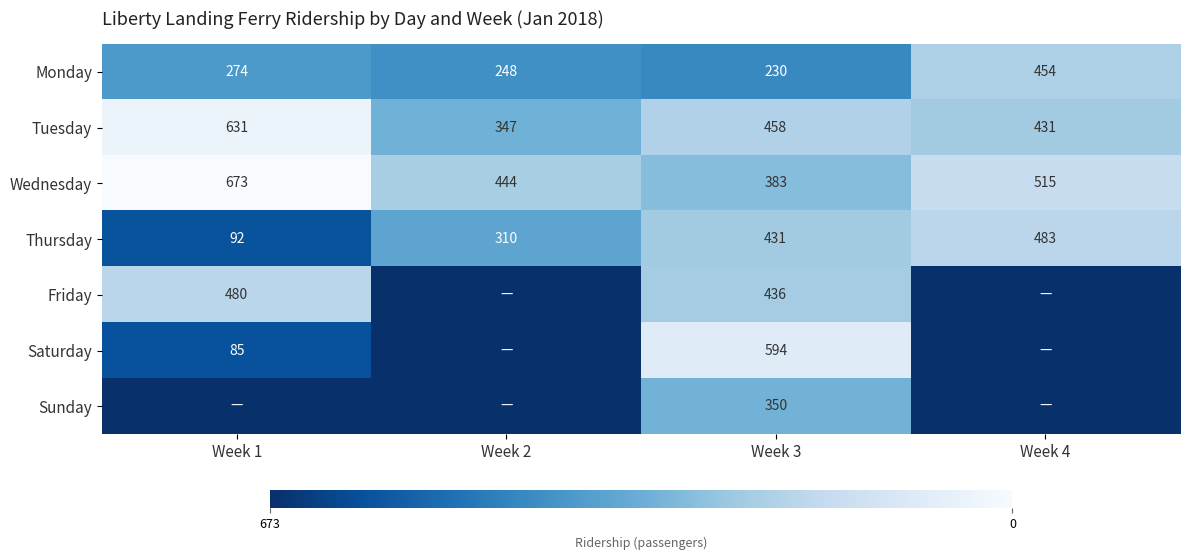

The value of Wednesday at Week 4 is 515. True or false?

True